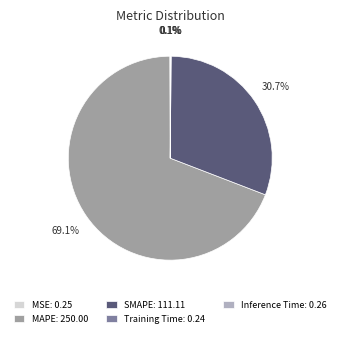

What is the majority slice?

MAPE